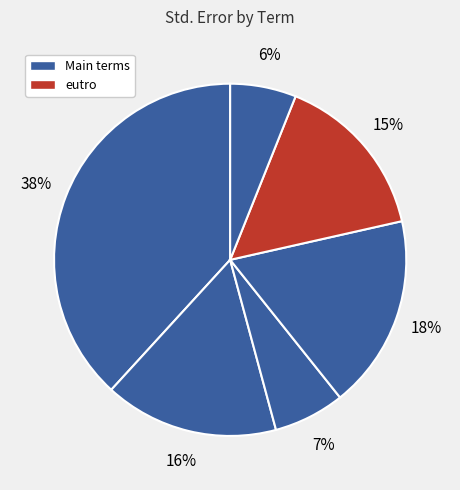

How many slices are in this pie chart?

6